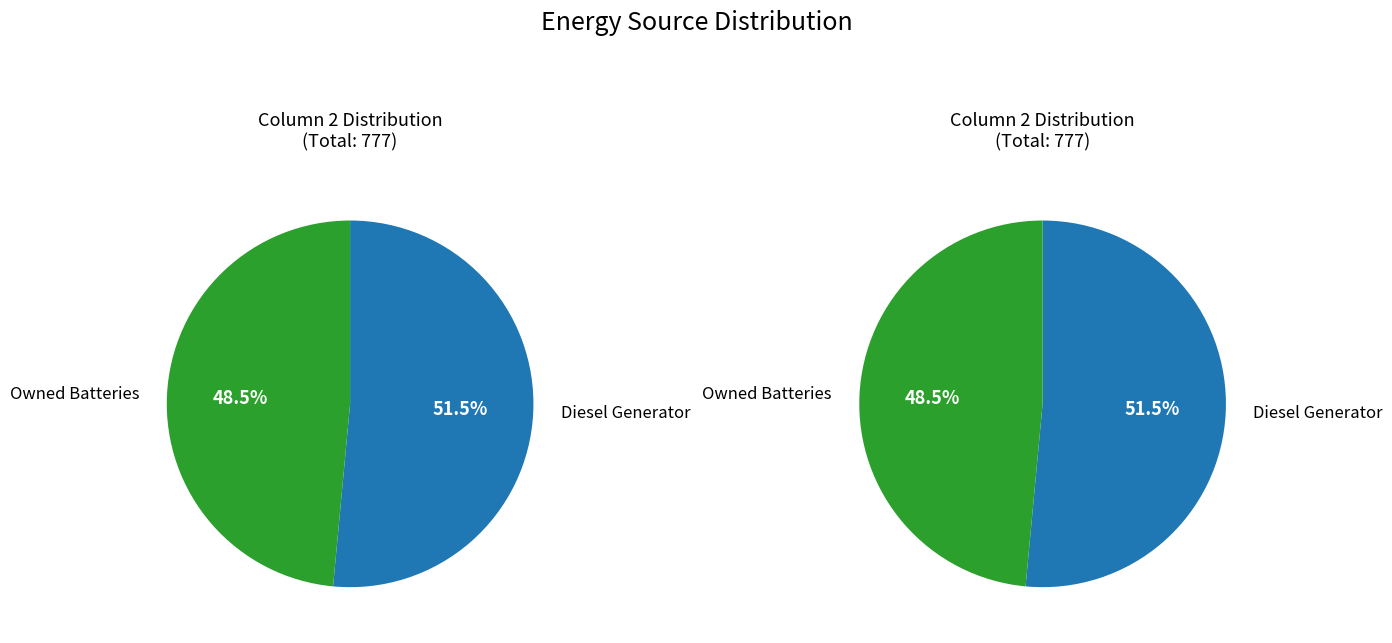

To the nearest percent, what percentage of the pie is Diesel Generator?

51%